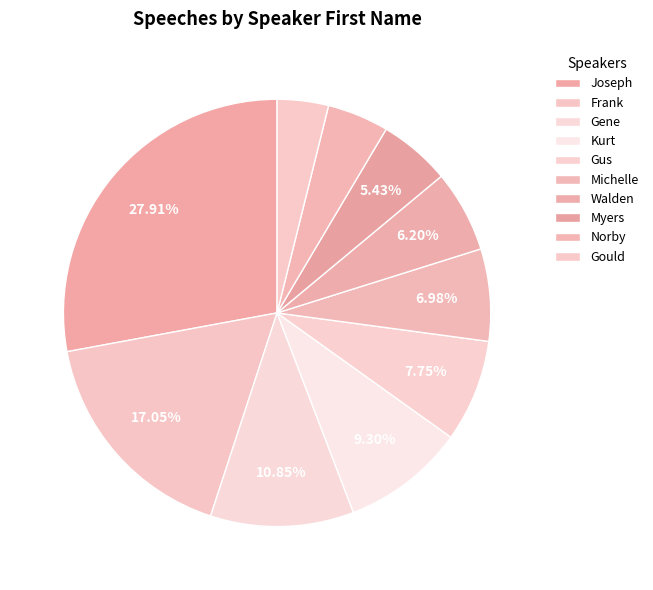

Does Kurt account for over 50% of the chart?

No